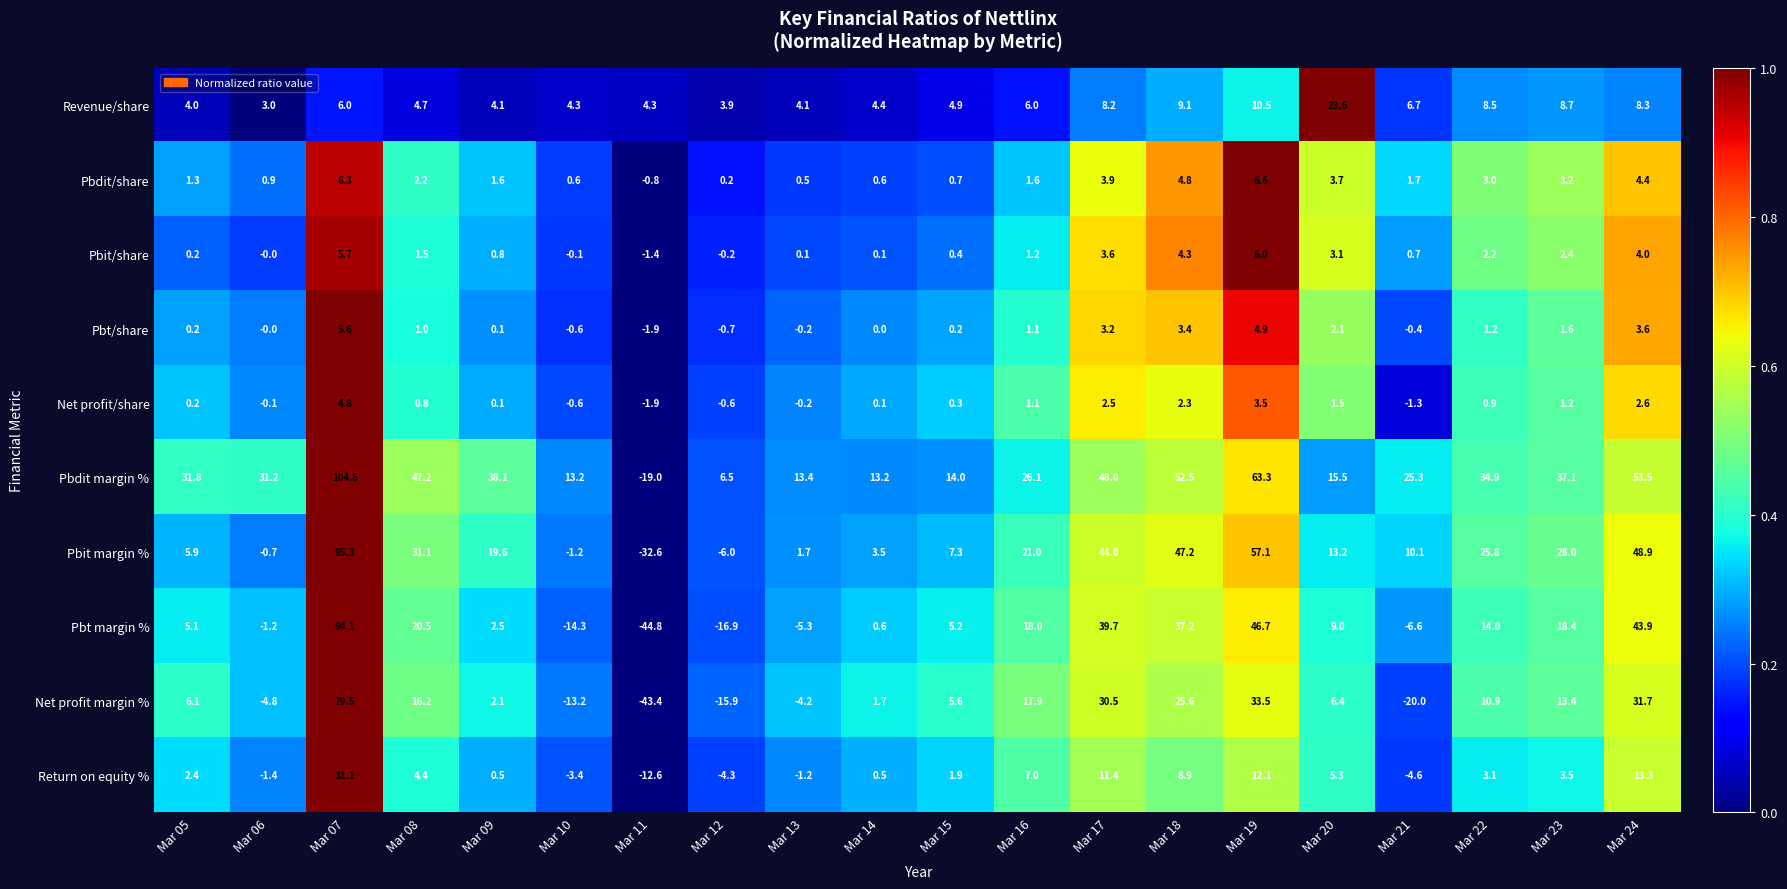

Which series has the widest spread of values?

Pbt margin %